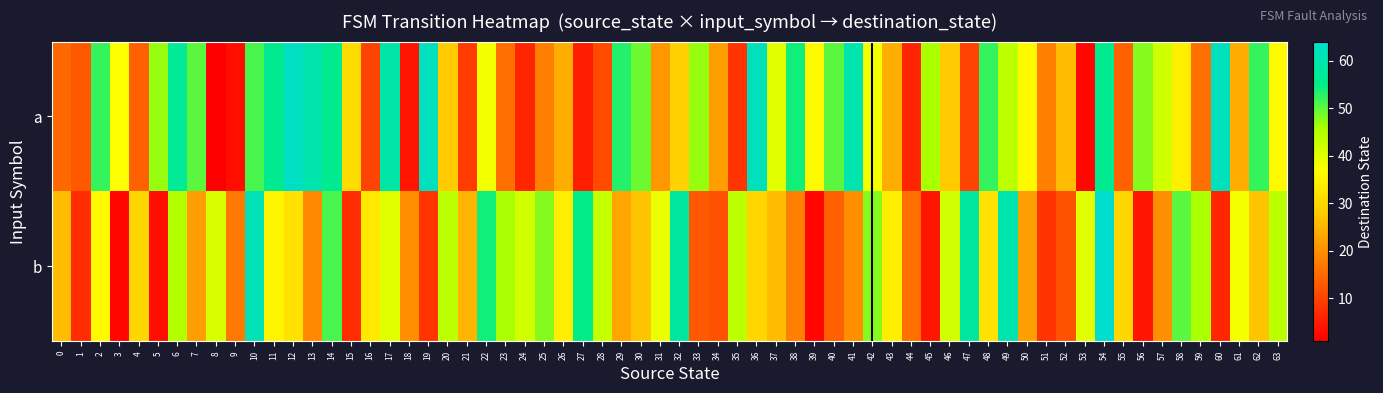

At 9, list the series in order from smallest to largest.

a, b